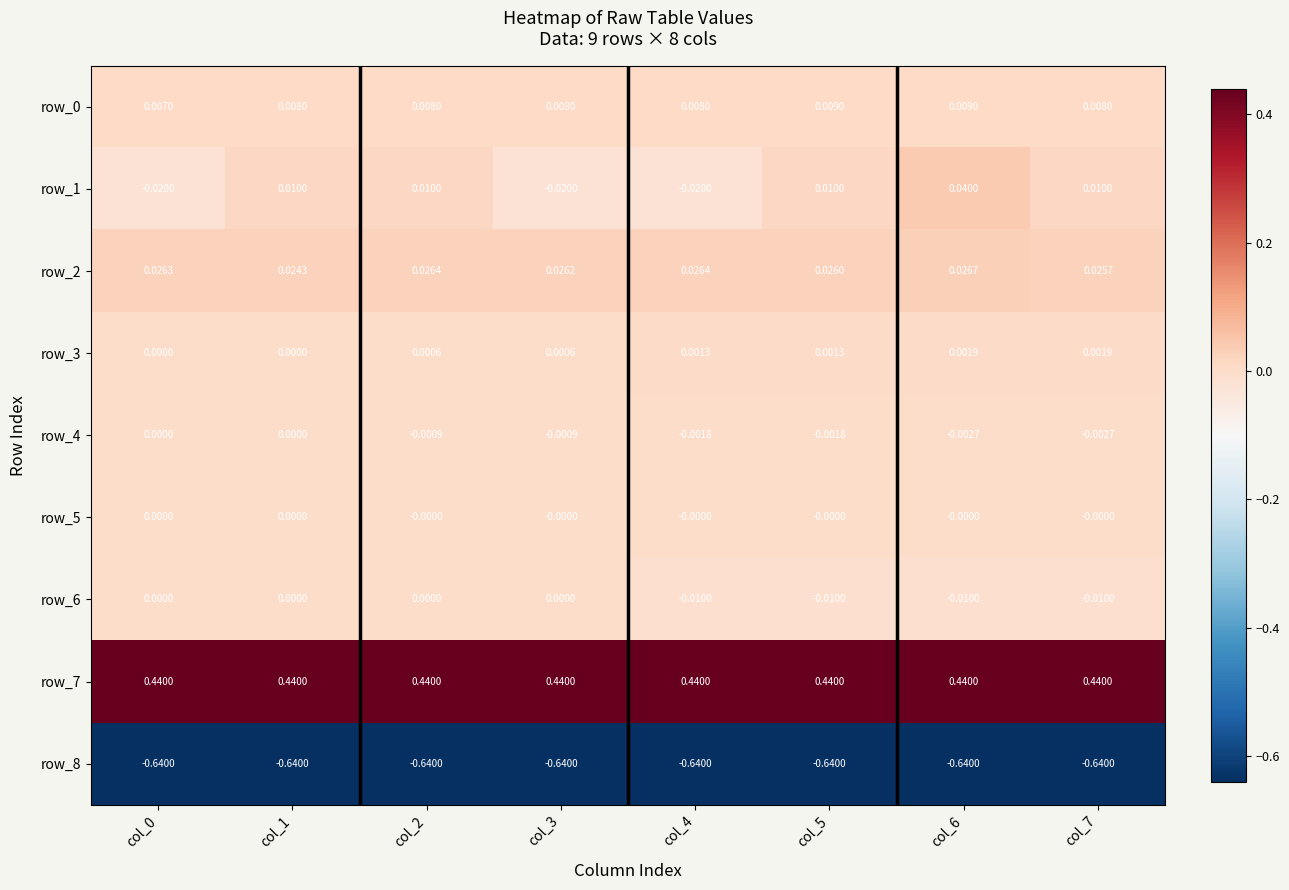

What is the total value across all series at col_0?

-0.2